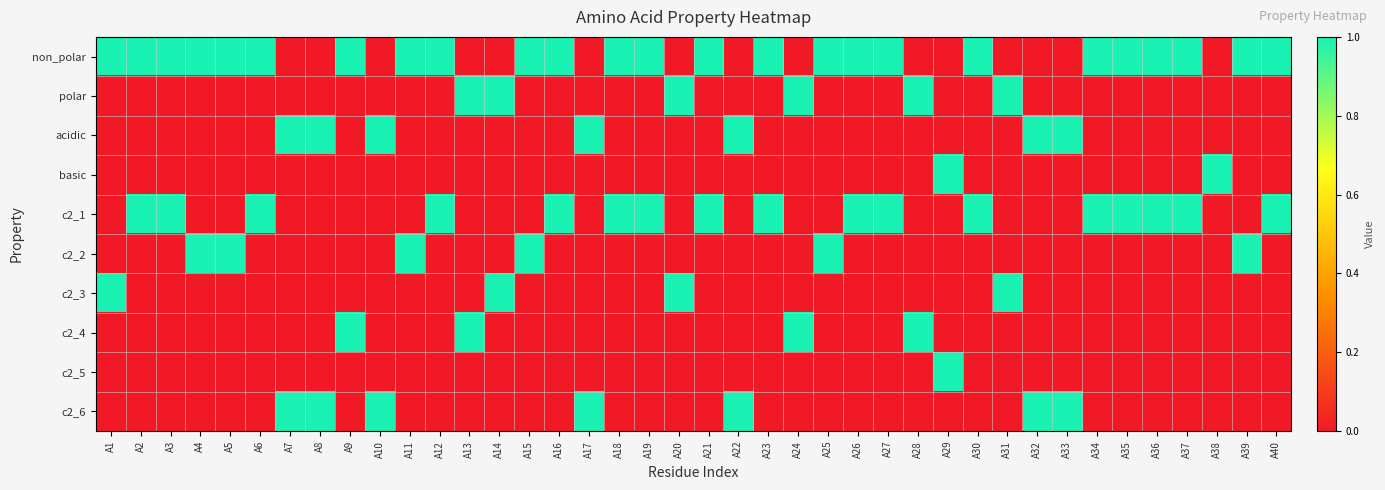

Reading left to right, extract all data points from this chart.

non_polar: A1=1	A2=1	A3=1	A4=1	A5=1	A6=1	A7=0	A8=0	A9=1	A10=0	A11=1	A12=1	A13=0	A14=0	A15=1	A16=1	A17=0	A18=1	A19=1	A20=0	A21=1	A22=0	A23=1	A24=0	A25=1	A26=1	A27=1	A28=0	A29=0	A30=1	A31=0	A32=0	A33=0	A34=1	A35=1	A36=1	A37=1	A38=0	A39=1	A40=1
polar: A1=0	A2=0	A3=0	A4=0	A5=0	A6=0	A7=0	A8=0	A9=0	A10=0	A11=0	A12=0	A13=1	A14=1	A15=0	A16=0	A17=0	A18=0	A19=0	A20=1	A21=0	A22=0	A23=0	A24=1	A25=0	A26=0	A27=0	A28=1	A29=0	A30=0	A31=1	A32=0	A33=0	A34=0	A35=0	A36=0	A37=0	A38=0	A39=0	A40=0
acidic: A1=0	A2=0	A3=0	A4=0	A5=0	A6=0	A7=1	A8=1	A9=0	A10=1	A11=0	A12=0	A13=0	A14=0	A15=0	A16=0	A17=1	A18=0	A19=0	A20=0	A21=0	A22=1	A23=0	A24=0	A25=0	A26=0	A27=0	A28=0	A29=0	A30=0	A31=0	A32=1	A33=1	A34=0	A35=0	A36=0	A37=0	A38=0	A39=0	A40=0
basic: A1=0	A2=0	A3=0	A4=0	A5=0	A6=0	A7=0	A8=0	A9=0	A10=0	A11=0	A12=0	A13=0	A14=0	A15=0	A16=0	A17=0	A18=0	A19=0	A20=0	A21=0	A22=0	A23=0	A24=0	A25=0	A26=0	A27=0	A28=0	A29=1	A30=0	A31=0	A32=0	A33=0	A34=0	A35=0	A36=0	A37=0	A38=1	A39=0	A40=0
c2_1: A1=0	A2=1	A3=1	A4=0	A5=0	A6=1	A7=0	A8=0	A9=0	A10=0	A11=0	A12=1	A13=0	A14=0	A15=0	A16=1	A17=0	A18=1	A19=1	A20=0	A21=1	A22=0	A23=1	A24=0	A25=0	A26=1	A27=1	A28=0	A29=0	A30=1	A31=0	A32=0	A33=0	A34=1	A35=1	A36=1	A37=1	A38=0	A39=0	A40=1
c2_2: A1=0	A2=0	A3=0	A4=1	A5=1	A6=0	A7=0	A8=0	A9=0	A10=0	A11=1	A12=0	A13=0	A14=0	A15=1	A16=0	A17=0	A18=0	A19=0	A20=0	A21=0	A22=0	A23=0	A24=0	A25=1	A26=0	A27=0	A28=0	A29=0	A30=0	A31=0	A32=0	A33=0	A34=0	A35=0	A36=0	A37=0	A38=0	A39=1	A40=0
c2_3: A1=1	A2=0	A3=0	A4=0	A5=0	A6=0	A7=0	A8=0	A9=0	A10=0	A11=0	A12=0	A13=0	A14=1	A15=0	A16=0	A17=0	A18=0	A19=0	A20=1	A21=0	A22=0	A23=0	A24=0	A25=0	A26=0	A27=0	A28=0	A29=0	A30=0	A31=1	A32=0	A33=0	A34=0	A35=0	A36=0	A37=0	A38=0	A39=0	A40=0
c2_4: A1=0	A2=0	A3=0	A4=0	A5=0	A6=0	A7=0	A8=0	A9=1	A10=0	A11=0	A12=0	A13=1	A14=0	A15=0	A16=0	A17=0	A18=0	A19=0	A20=0	A21=0	A22=0	A23=0	A24=1	A25=0	A26=0	A27=0	A28=1	A29=0	A30=0	A31=0	A32=0	A33=0	A34=0	A35=0	A36=0	A37=0	A38=0	A39=0	A40=0
c2_5: A1=0	A2=0	A3=0	A4=0	A5=0	A6=0	A7=0	A8=0	A9=0	A10=0	A11=0	A12=0	A13=0	A14=0	A15=0	A16=0	A17=0	A18=0	A19=0	A20=0	A21=0	A22=0	A23=0	A24=0	A25=0	A26=0	A27=0	A28=0	A29=1	A30=0	A31=0	A32=0	A33=0	A34=0	A35=0	A36=0	A37=0	A38=0	A39=0	A40=0
c2_6: A1=0	A2=0	A3=0	A4=0	A5=0	A6=0	A7=1	A8=1	A9=0	A10=1	A11=0	A12=0	A13=0	A14=0	A15=0	A16=0	A17=1	A18=0	A19=0	A20=0	A21=0	A22=1	A23=0	A24=0	A25=0	A26=0	A27=0	A28=0	A29=0	A30=0	A31=0	A32=1	A33=1	A34=0	A35=0	A36=0	A37=0	A38=0	A39=0	A40=0